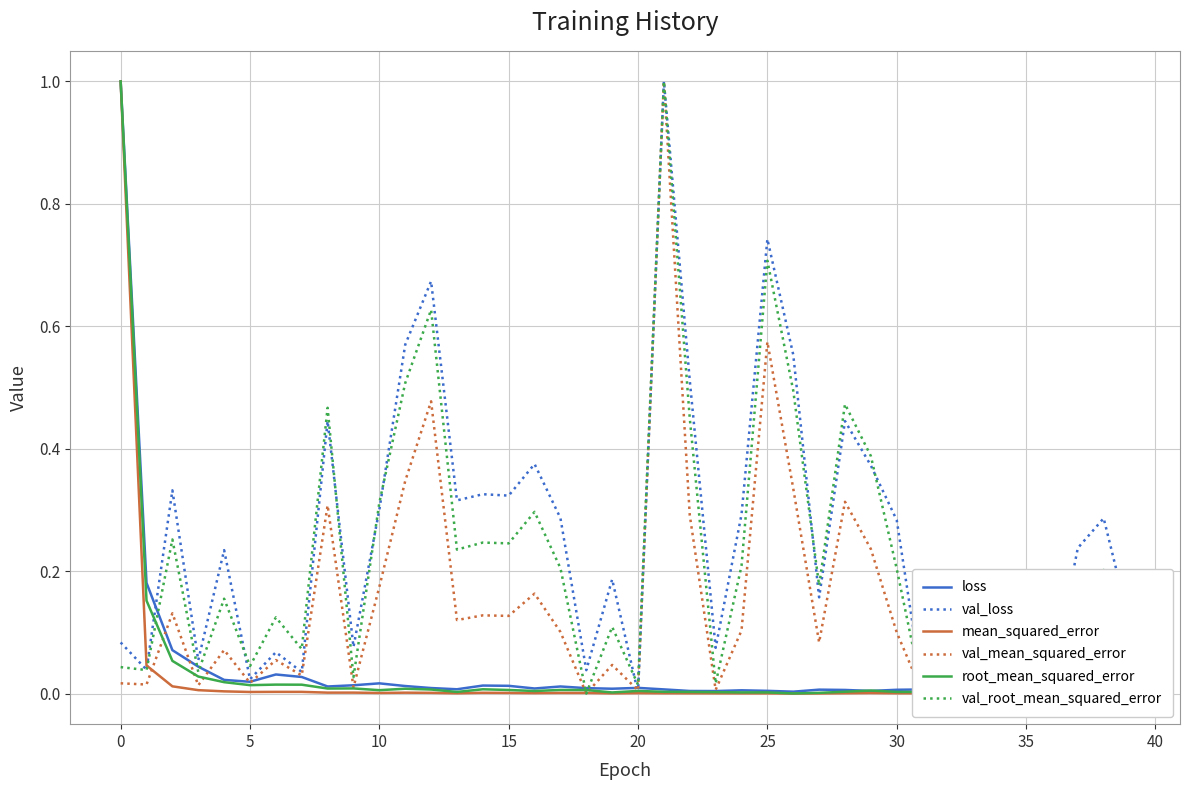

What is the maximum value for val_root_mean_squared_error?

1.0